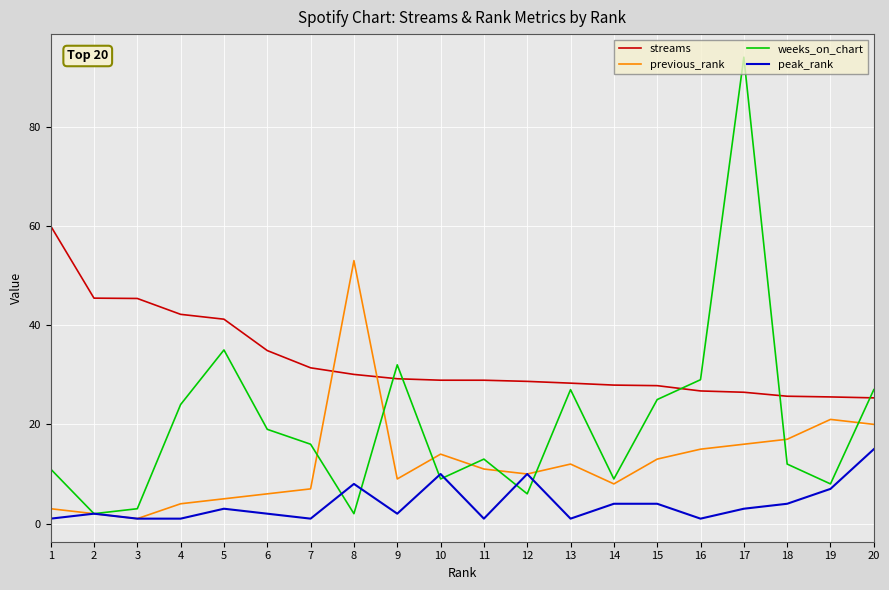

Does the chart have visible grid lines?

Yes